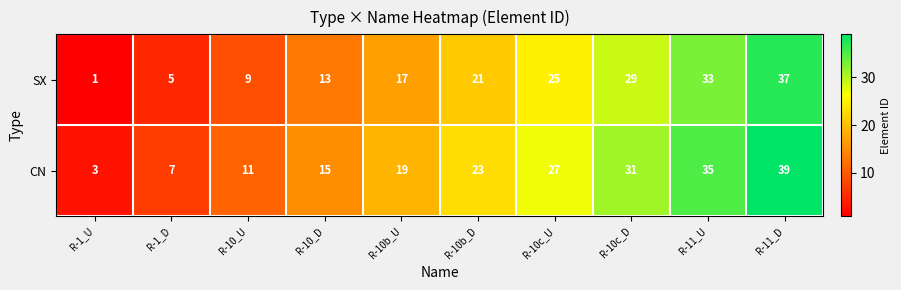

At R-1_D, list the series in order from smallest to largest.

SX, CN